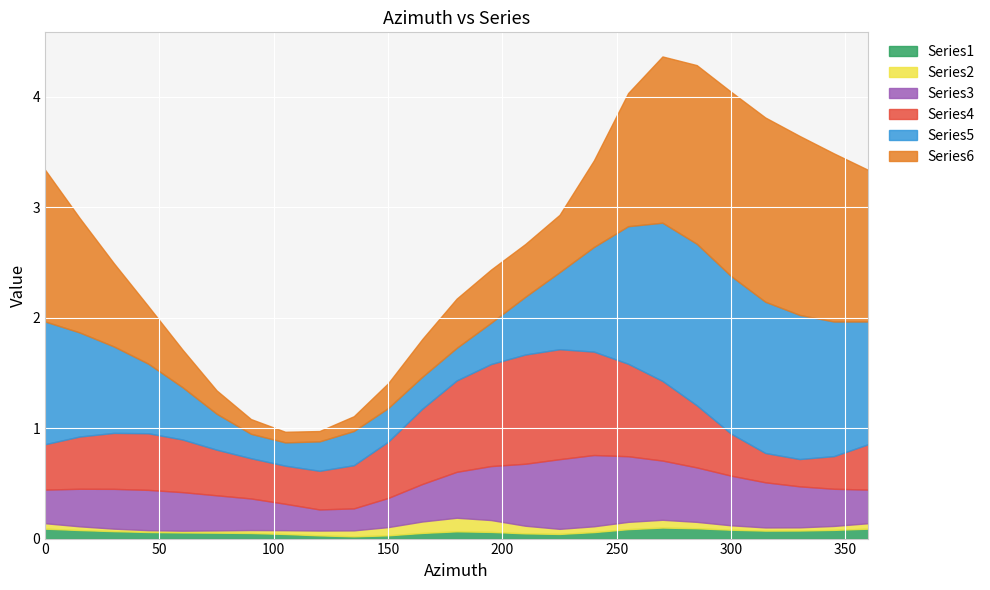

Between 0 and 345, which series saw the biggest shift?

Series6